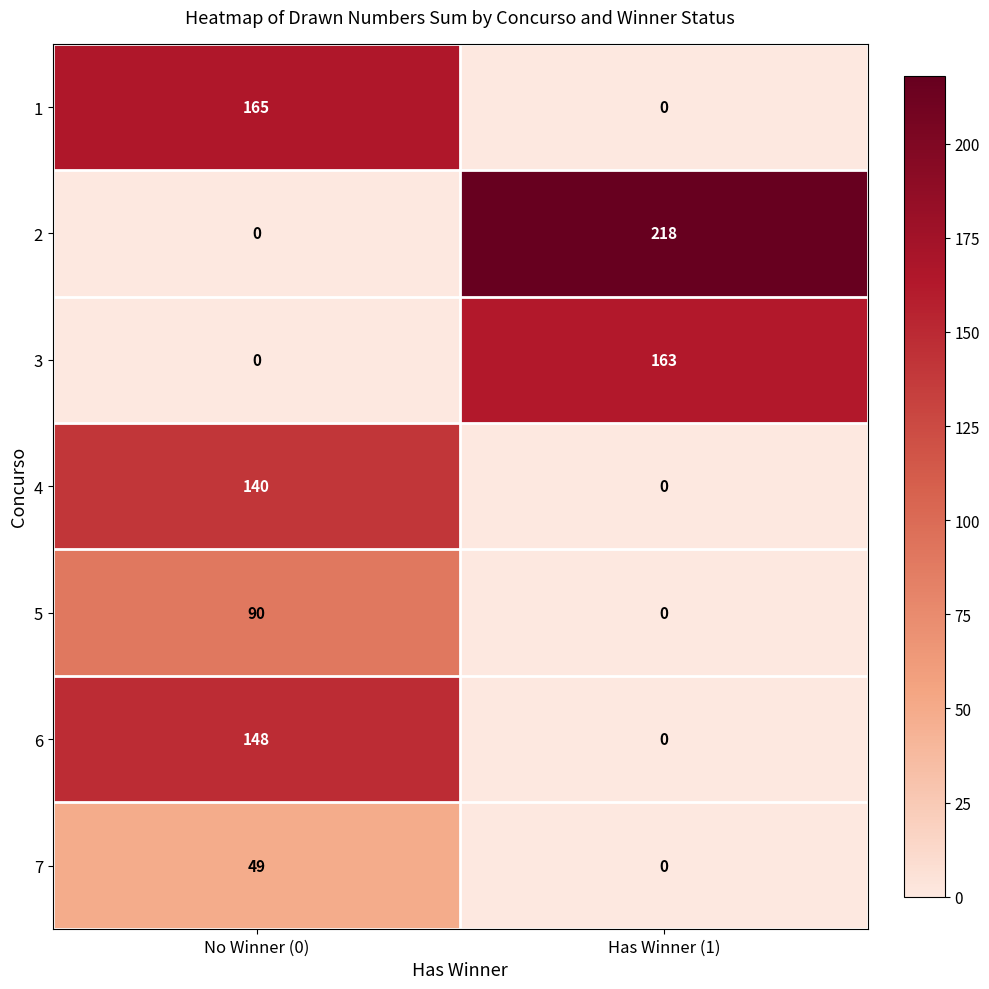

The 4 series shows -51 at Has Winner (1). True or false?

False